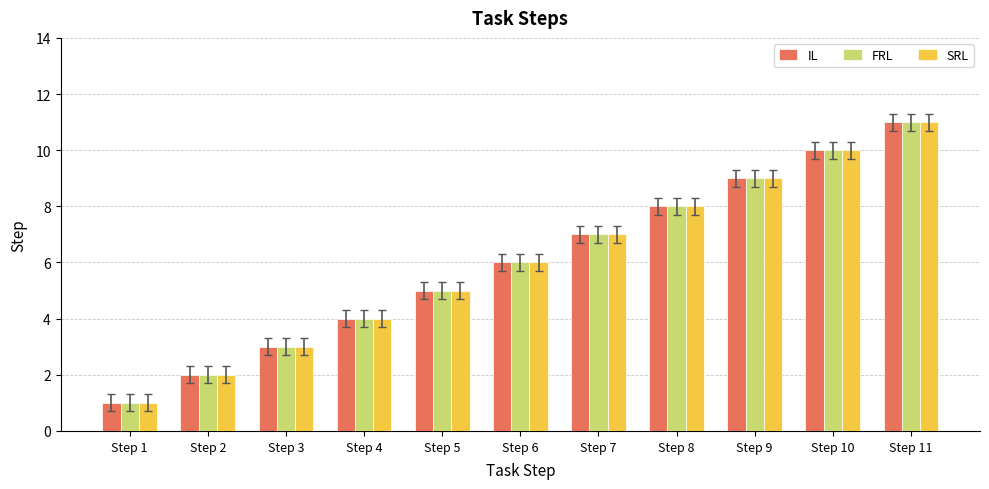

Reading left to right, transcribe all the data shown in this chart.

IL: Step 1=1	Step 2=2	Step 3=3	Step 4=4	Step 5=5	Step 6=6	Step 7=7	Step 8=8	Step 9=9	Step 10=10	Step 11=11
FRL: Step 1=1	Step 2=2	Step 3=3	Step 4=4	Step 5=5	Step 6=6	Step 7=7	Step 8=8	Step 9=9	Step 10=10	Step 11=11
SRL: Step 1=1	Step 2=2	Step 3=3	Step 4=4	Step 5=5	Step 6=6	Step 7=7	Step 8=8	Step 9=9	Step 10=10	Step 11=11